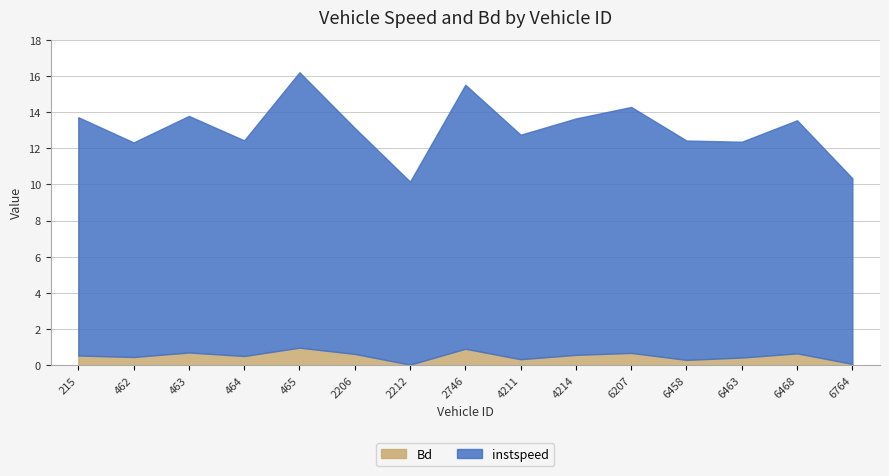

What is the difference between the maximum and minimum values in the instspeed series?

5.1